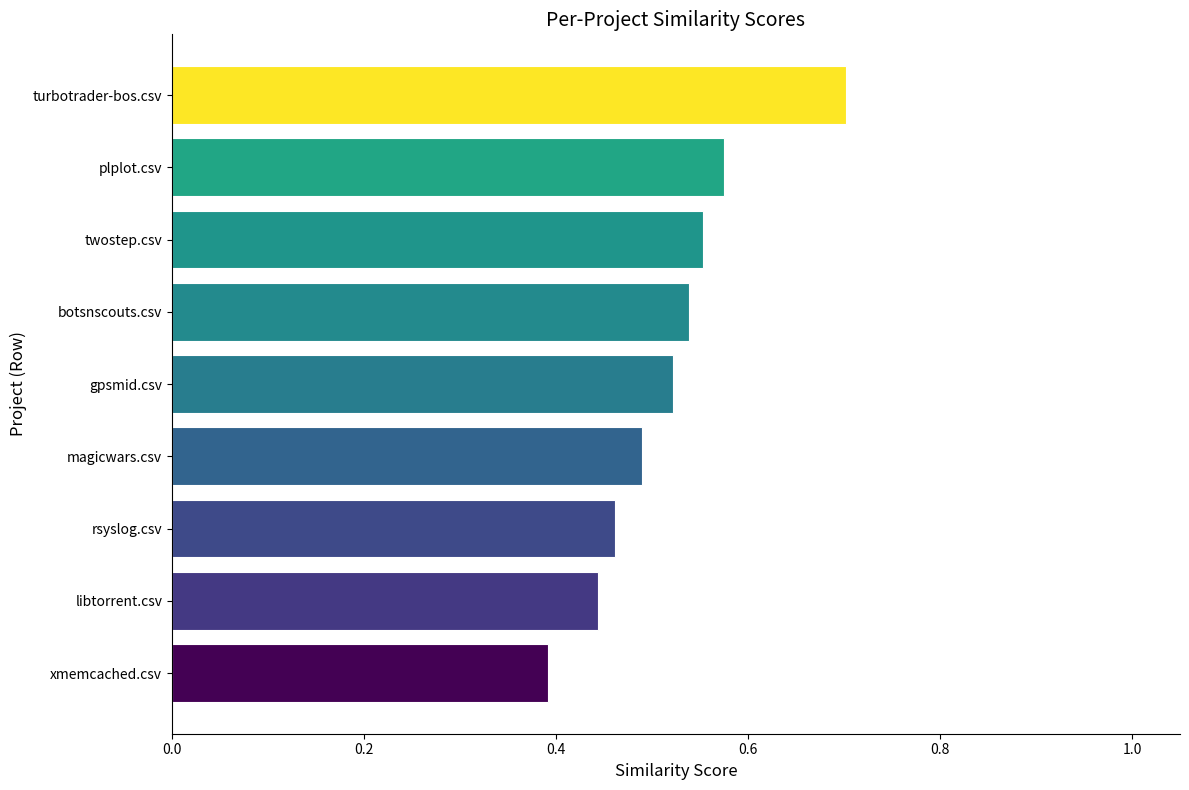

How many values are between 0 and 1?

9